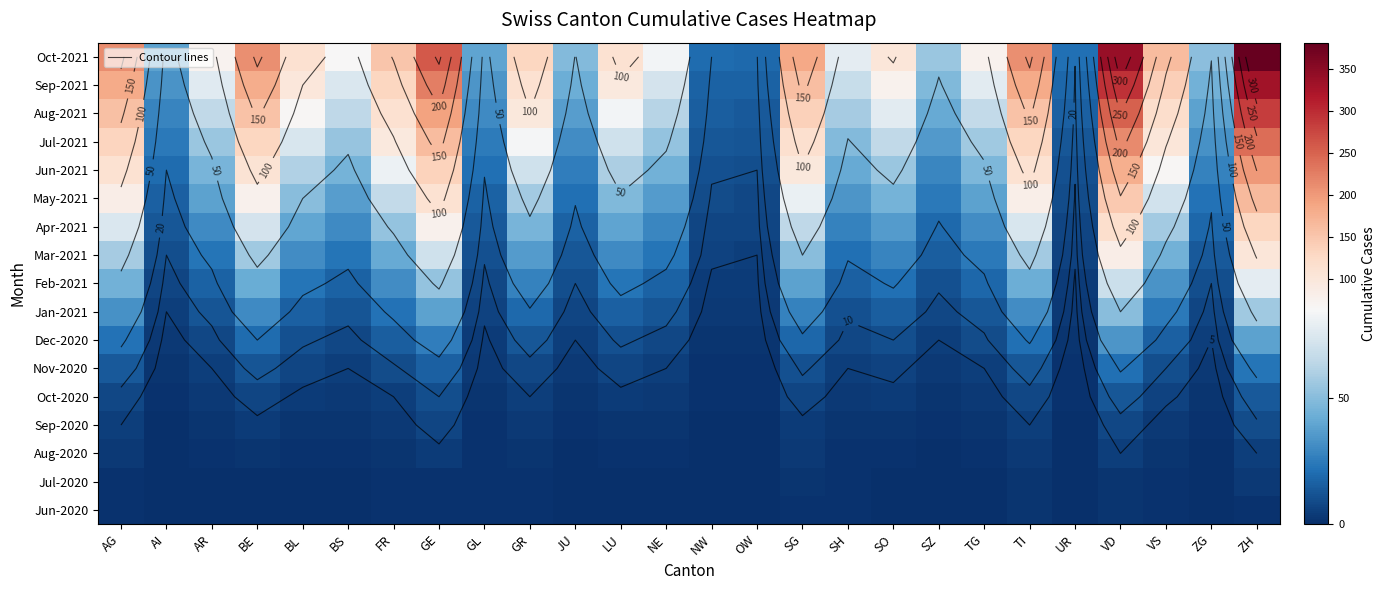

List the labels in order of Oct-2020 value, smallest first.

AI, NW, OW, UR, GL, JU, SZ, ZG, AR, BS, NE, SH, TG, BL, LU, SO, FR, GR, VS, BE, SG, AG, TI, GE, VD, ZH